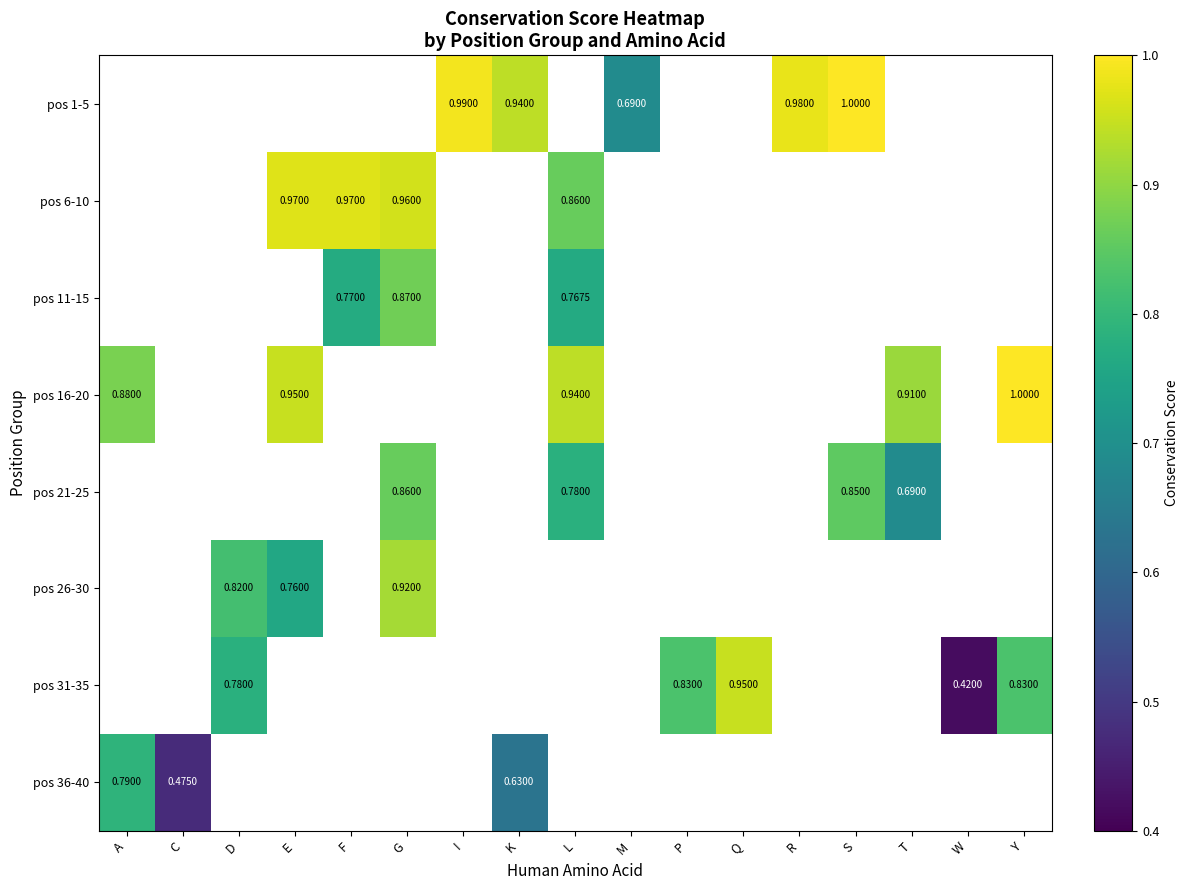

Is the value of pos 26-30 at S greater than the value of pos 11-15 at L?

No